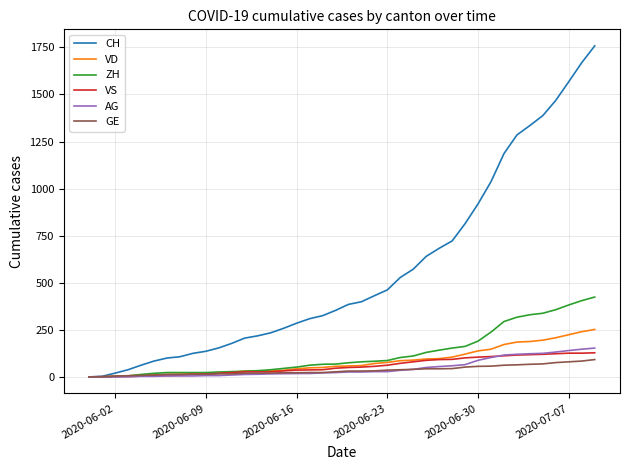

Which series has the widest spread of values?

CH